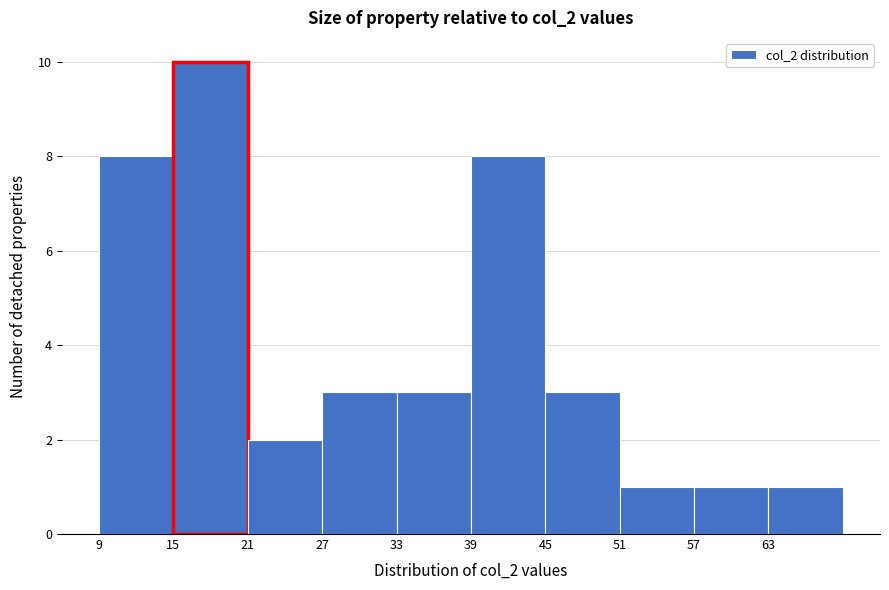

What is the height of the bar covering 51 to 57 on the x-axis? The values are not printed on the chart, so give them approximately, as read against the axis.

1